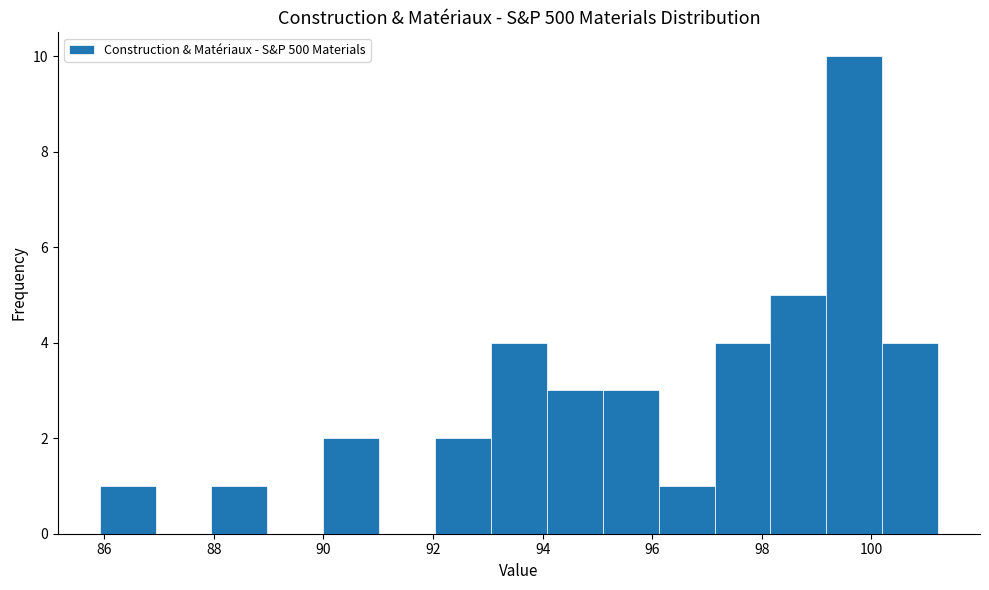

Which range on the x-axis has the tallest bar?

99.2 to 100.2